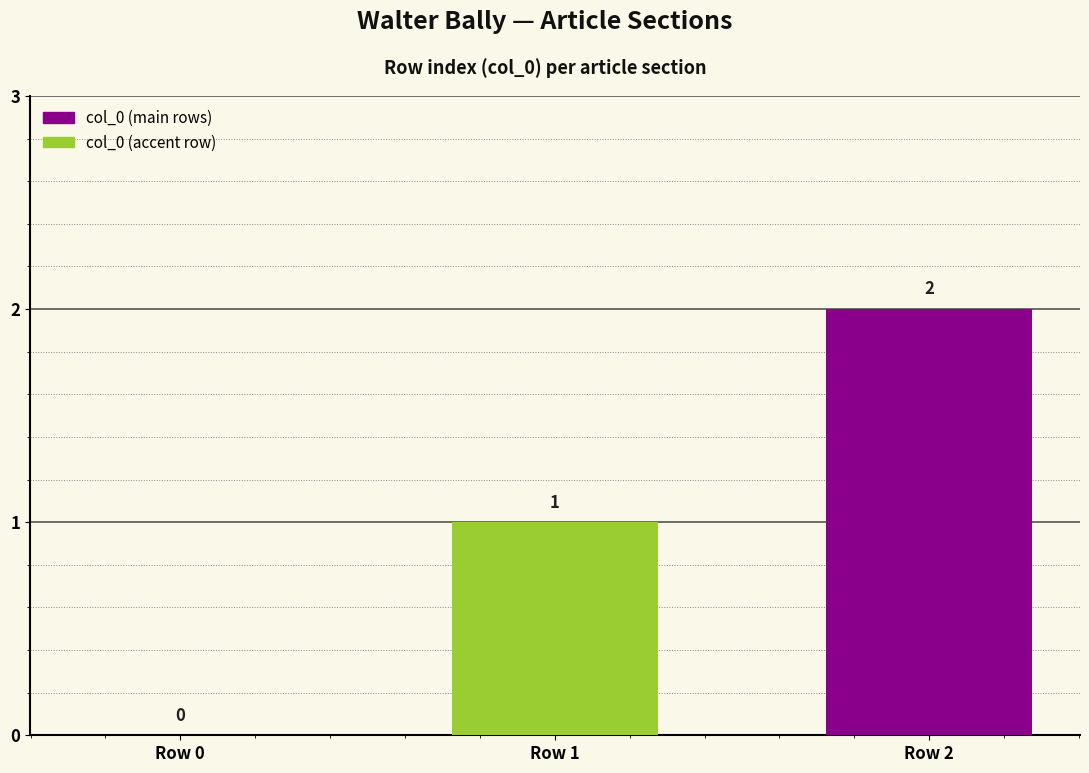

Which has a higher value, Row 2 or Row 1?

Row 2